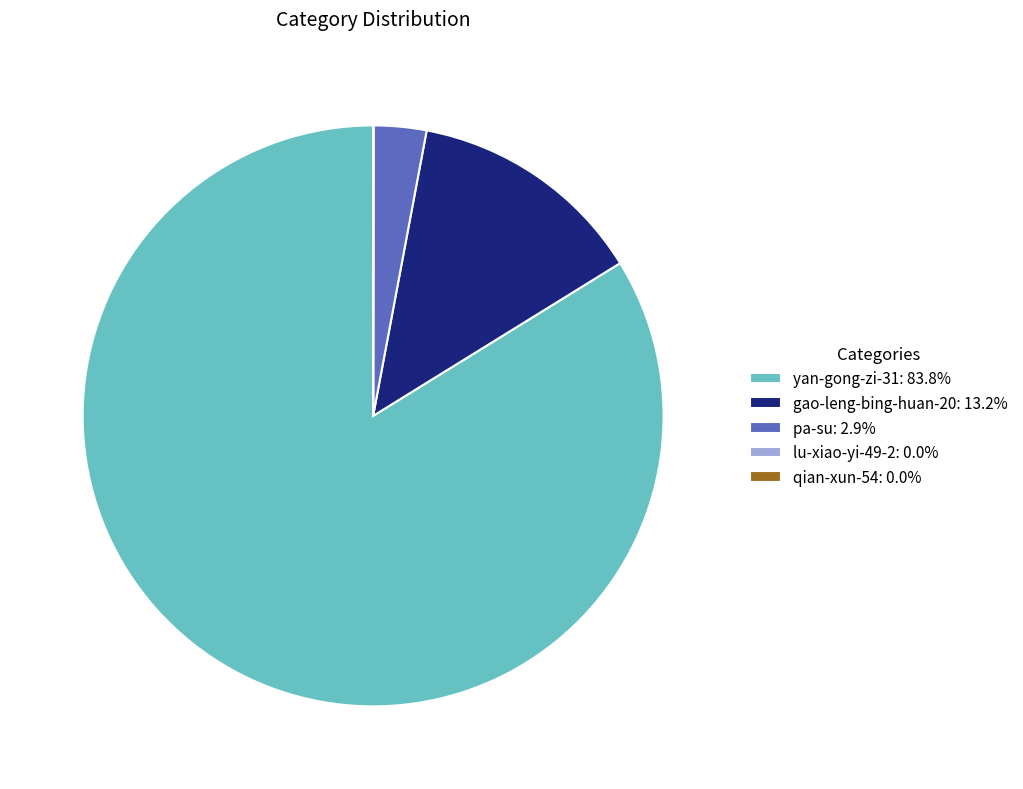

Is the sum of yan-gong-zi-31: 83.8% and gao-leng-bing-huan-20: 13.2% greater than half?

Yes